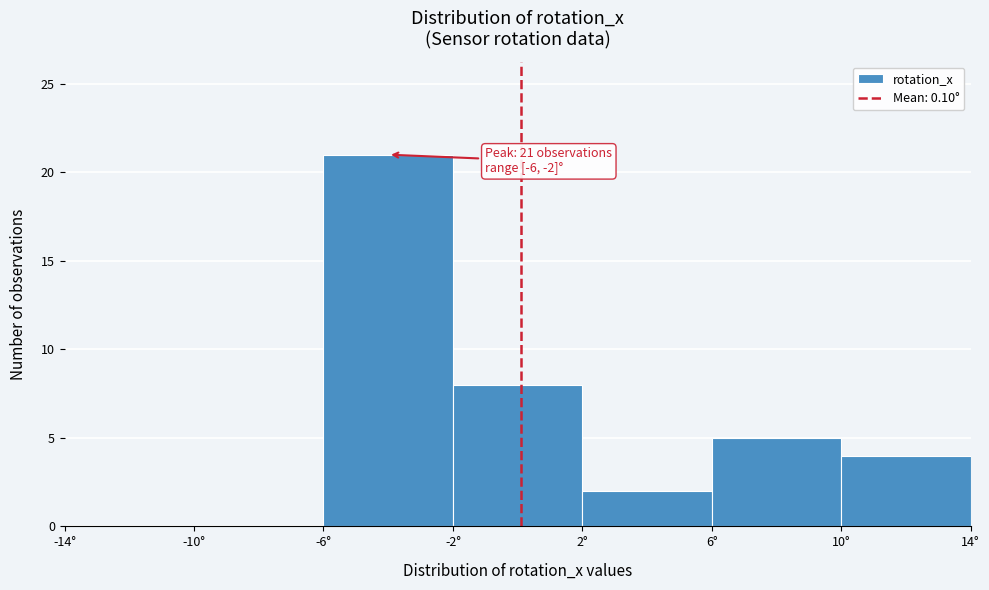

Which range on the x-axis has the tallest bar?

-6 to -2